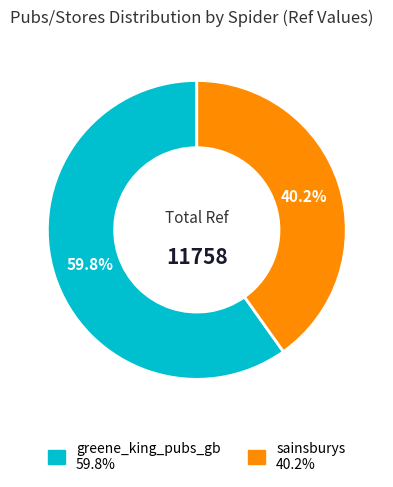

Which has a higher value, greene_king_pubs_gb or sainsburys?

greene_king_pubs_gb